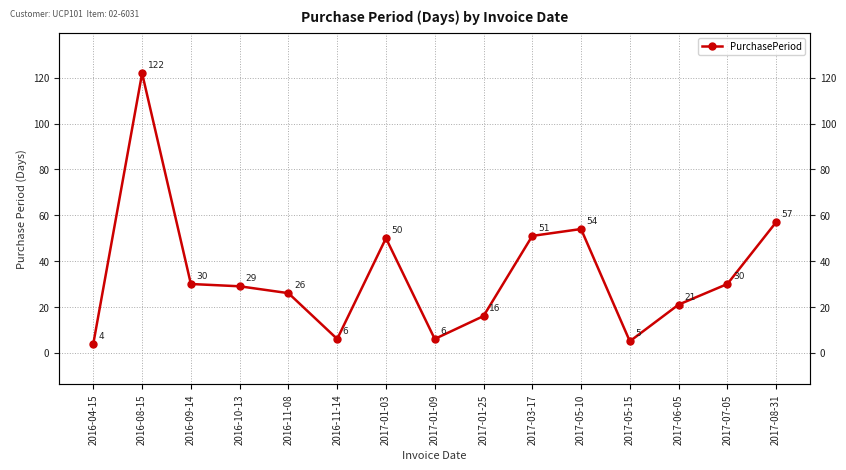

Where is the first local minimum?

2016-11-14